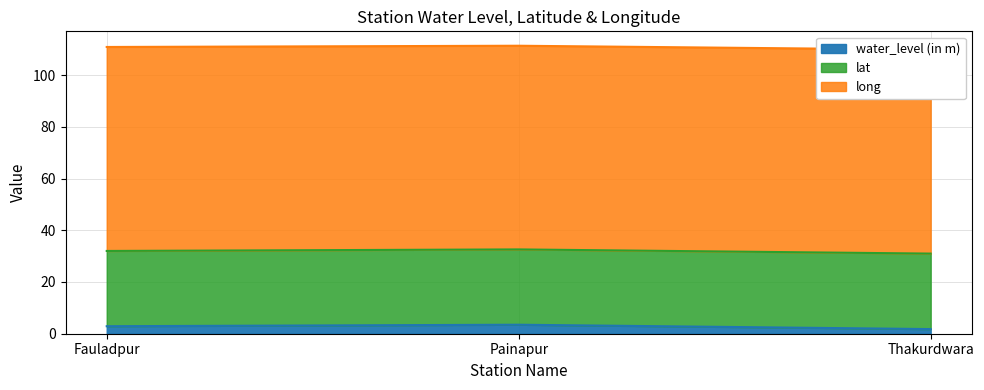

The water_level (in m) series shows 3.8 at Fauladpur. True or false?

False